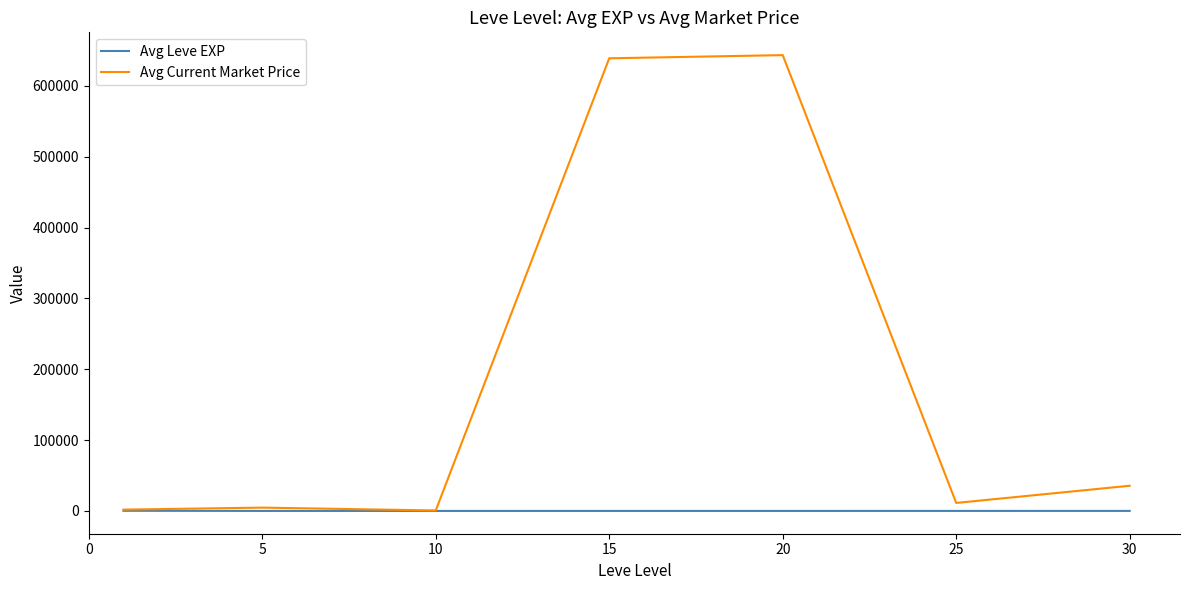

How many categories are shown in the chart?

7